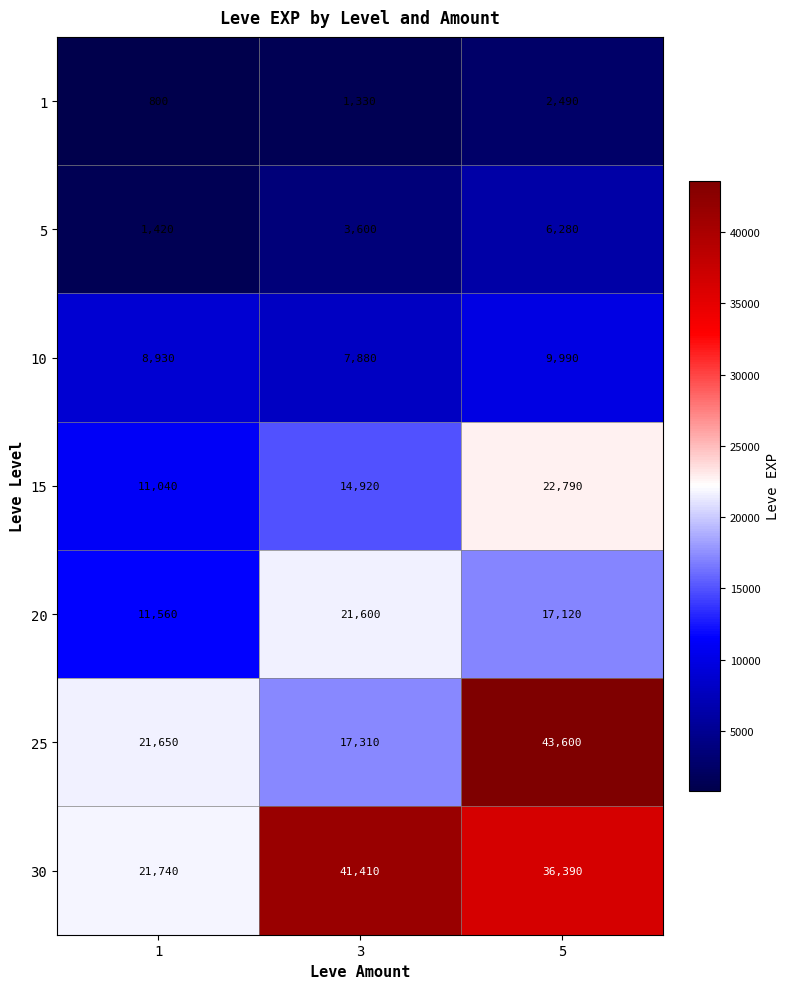

What is the greatest value displayed?

43600